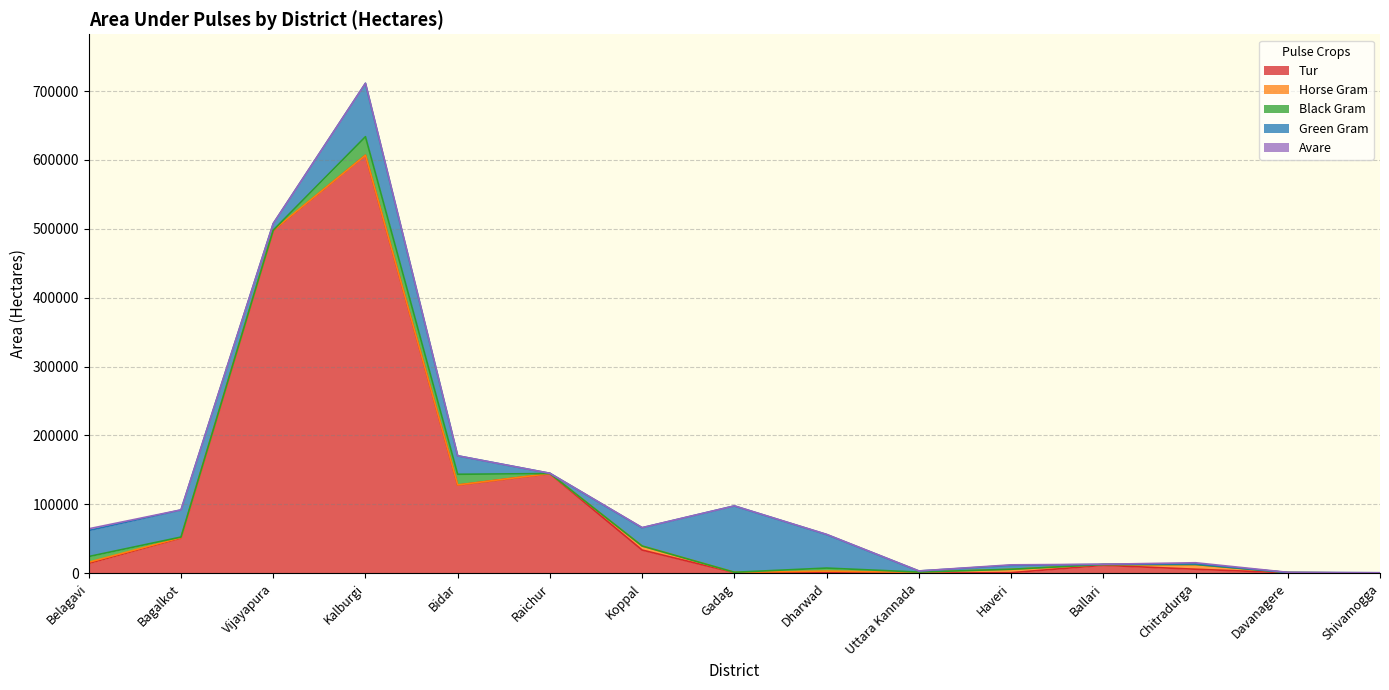

What is the average value of the Black Gram series?

3786